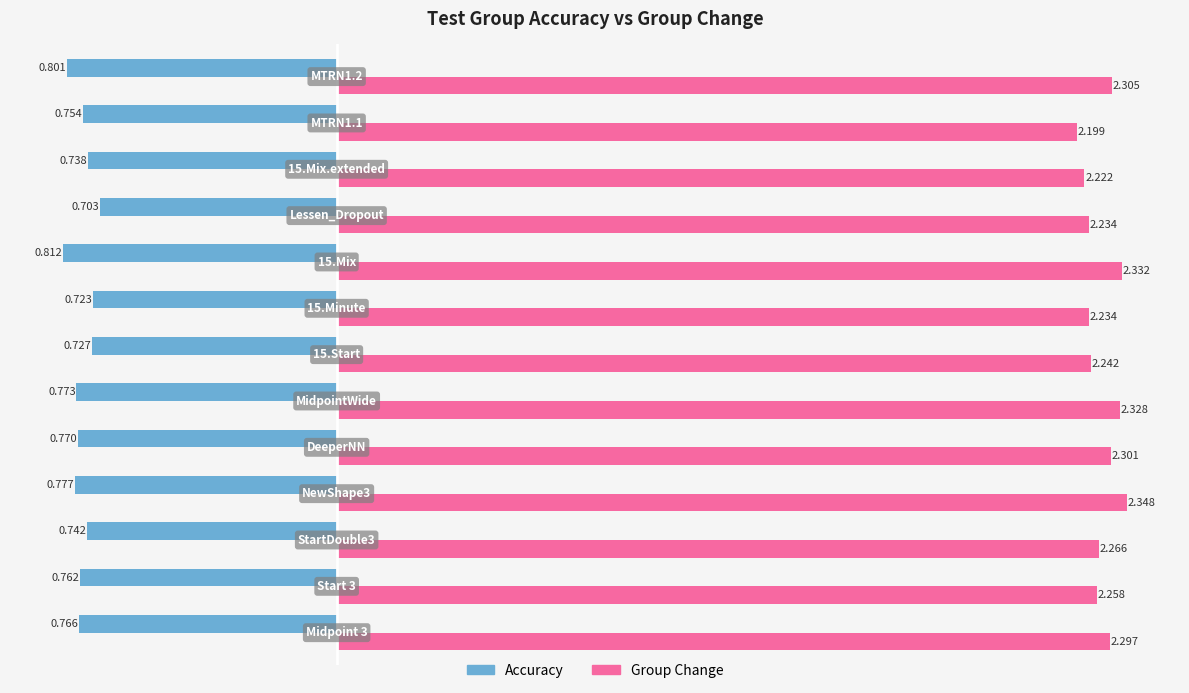

Which series has the largest total across all categories?

Group Change